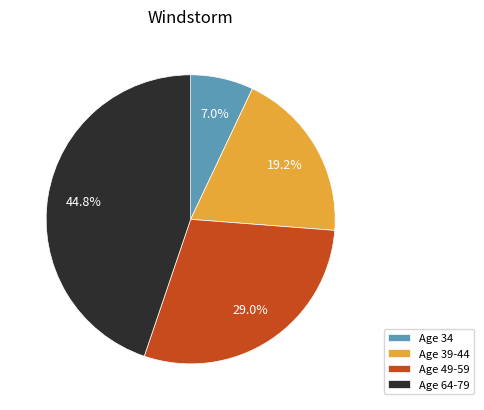

Is Age 49-59 the majority of the pie?

No